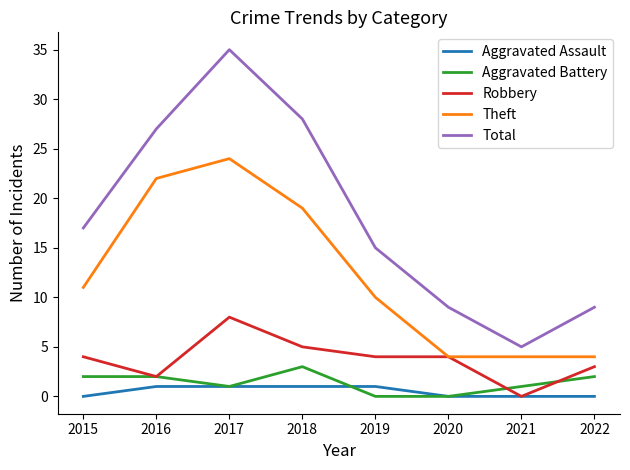

How many Robbery values are between 3 and 5?

5